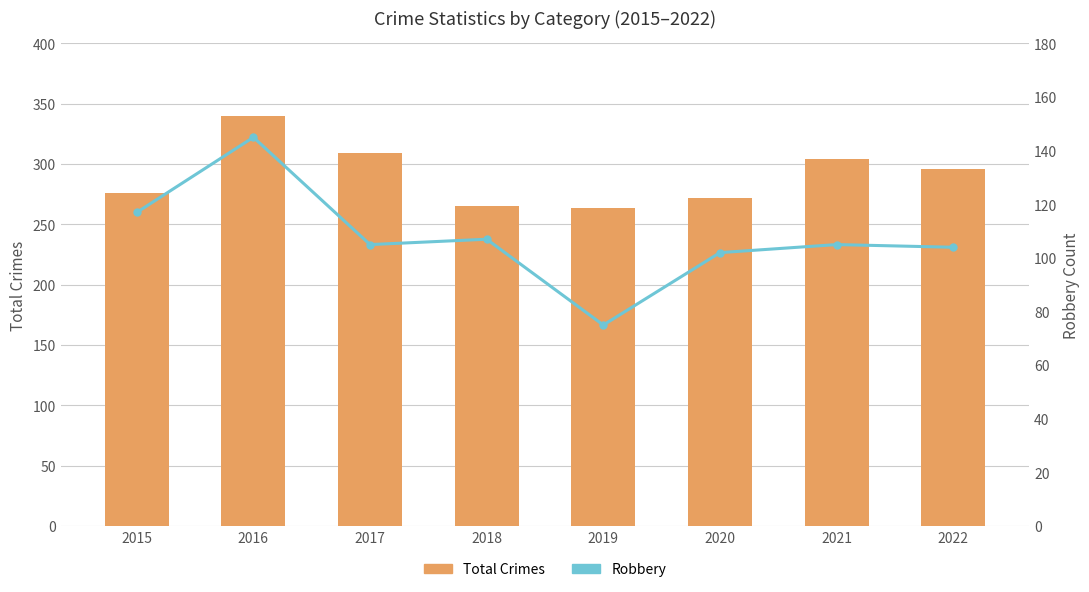

Does the chart contain stacked bars?

No